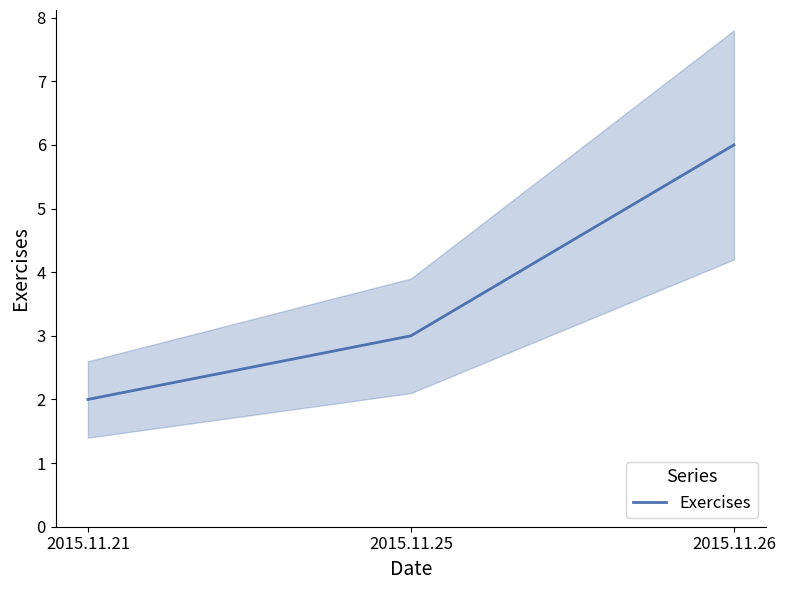

Reading left to right, transcribe all the data shown in this chart.

2015.11.21=2	2015.11.25=3	2015.11.26=6